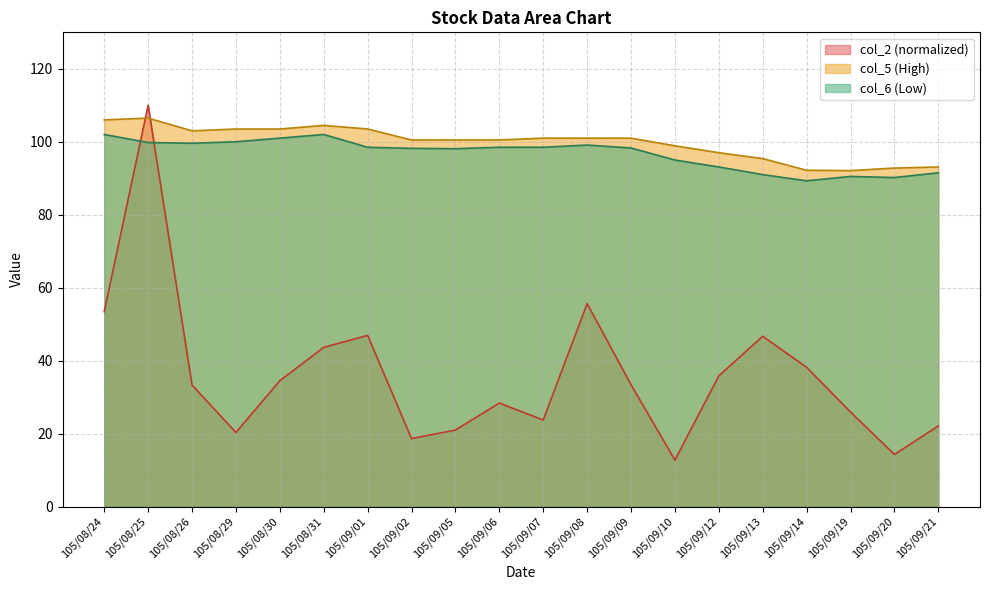

What is the difference between the maximum and minimum values in the col_6 series?

12.7